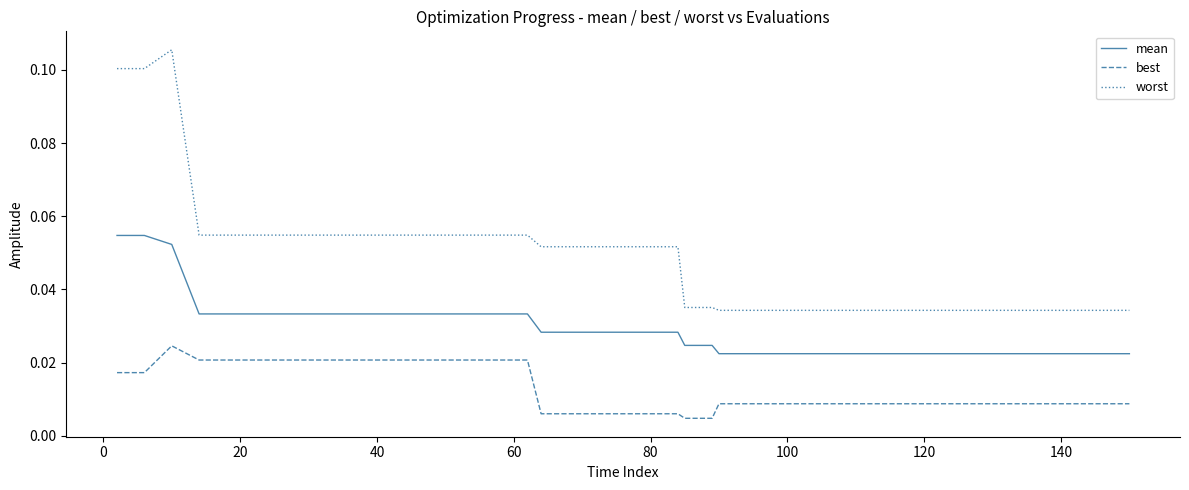

True or false: worst and best intersect in this chart.

False